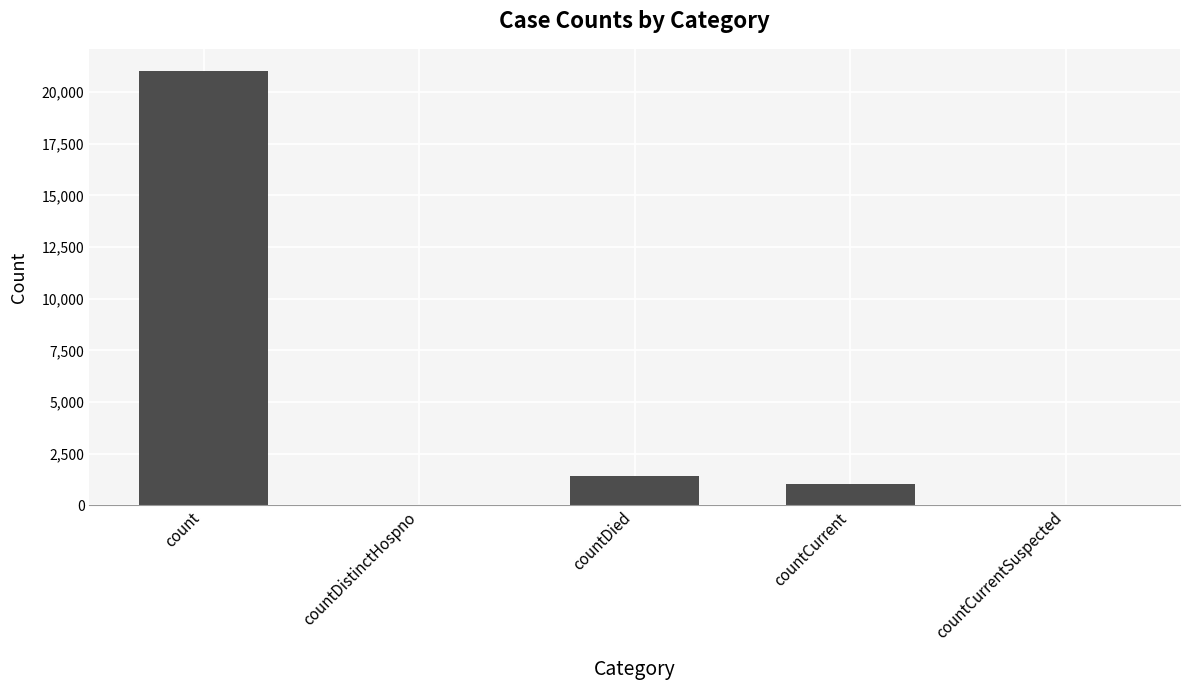

Reading left to right, what are all the values shown in this chart?

count=21050	countDistinctHospno=0	countDied=1405	countCurrent=1006	countCurrentSuspected=0